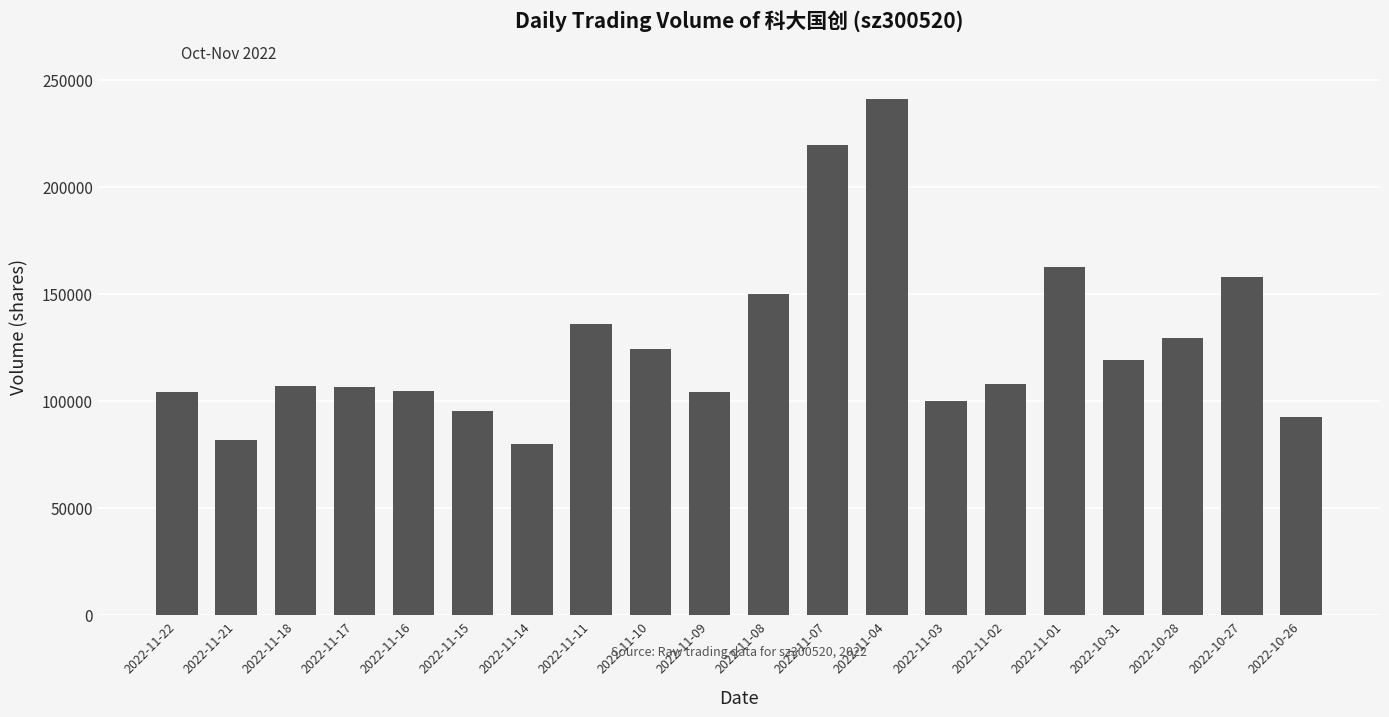

What is the change in value from 2022-11-02 to 2022-10-27?

+49904